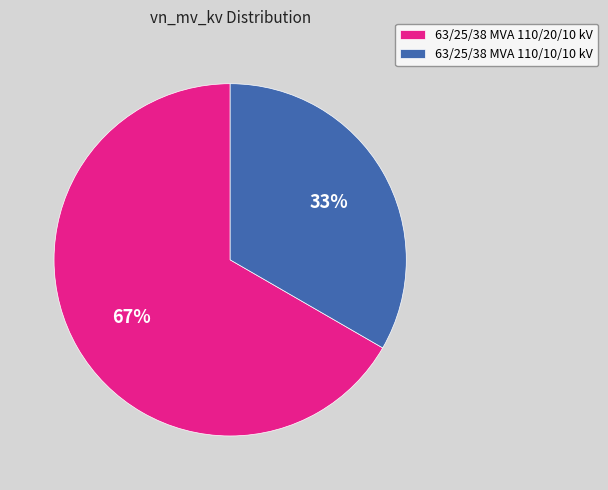

What is the smallest slice in the pie chart?

63/25/38 MVA 110/10/10 kV